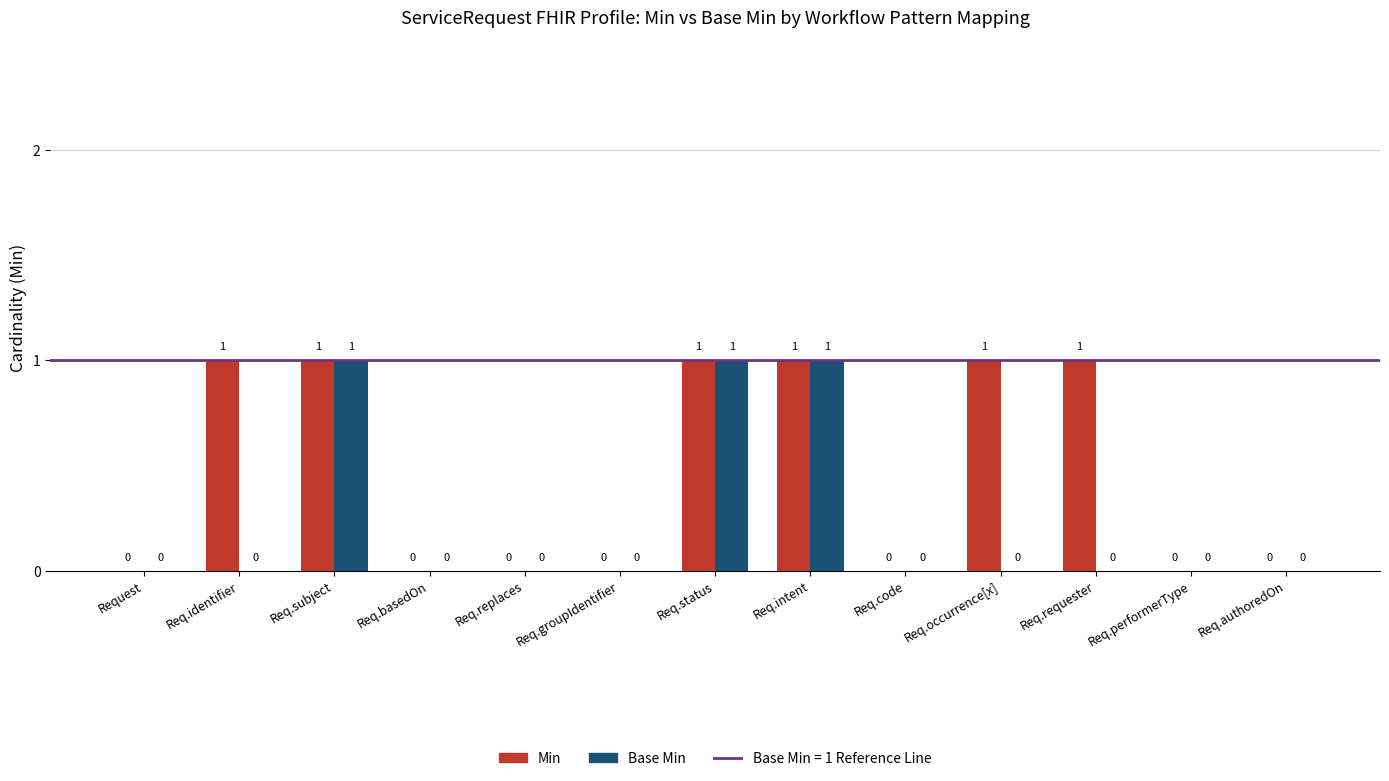

Reading left to right, what are all the values shown in this chart?

Min: Request=0	Req.identifier=1	Req.subject=1	Req.basedOn=0	Req.replaces=0	Req.groupIdentifier=0	Req.status=1	Req.intent=1	Req.code=0	Req.occurrence[x]=1	Req.requester=1	Req.performerType=0	Req.authoredOn=0
Base Min: Request=0	Req.identifier=0	Req.subject=1	Req.basedOn=0	Req.replaces=0	Req.groupIdentifier=0	Req.status=1	Req.intent=1	Req.code=0	Req.occurrence[x]=0	Req.requester=0	Req.performerType=0	Req.authoredOn=0